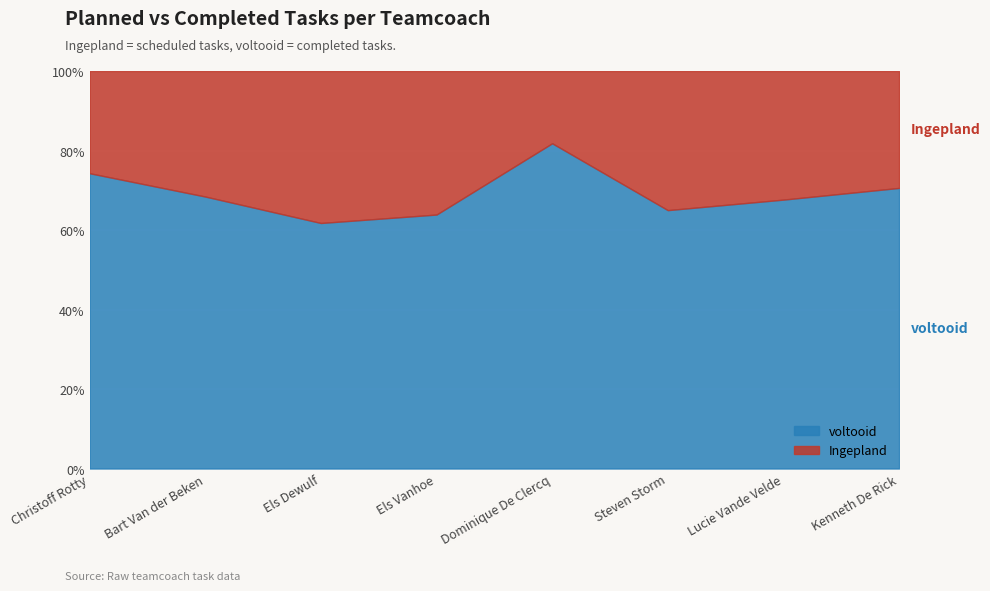

At which category does the chart reach its peak across all series?

Dominique De Clercq